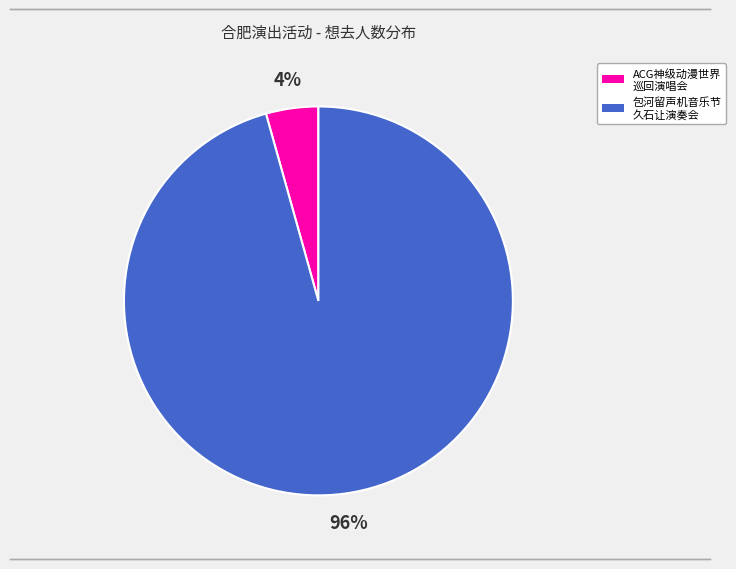

Do ACG神级动漫世界 巡回演唱会 and 包河留声机音乐节 久石让演奏会 together represent more than half of the pie?

Yes